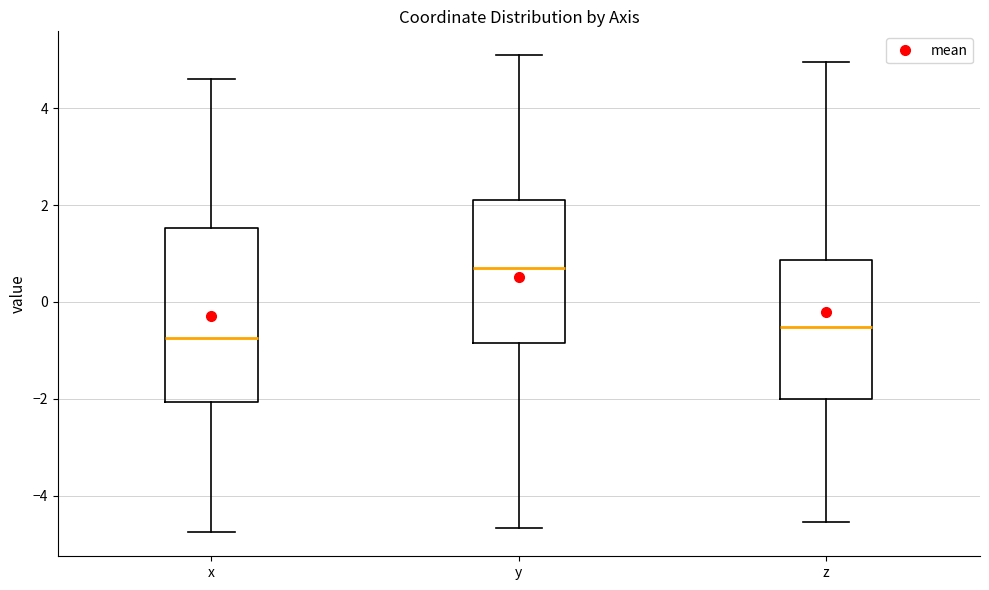

Reading left to right, read every box against the y-axis: the position of its median line, the range the box covers, and the ends of its whiskers. The values are not printed on the chart, so give them approximately, as read against the axis.

x: median -0.8, box -2.0 to 1.6, whiskers -4.8 to 4.6
y: median 0.8, box -0.8 to 2.0, whiskers -4.6 to 5.0
z: median -0.6, box -2.0 to 0.8, whiskers -4.6 to 5.0